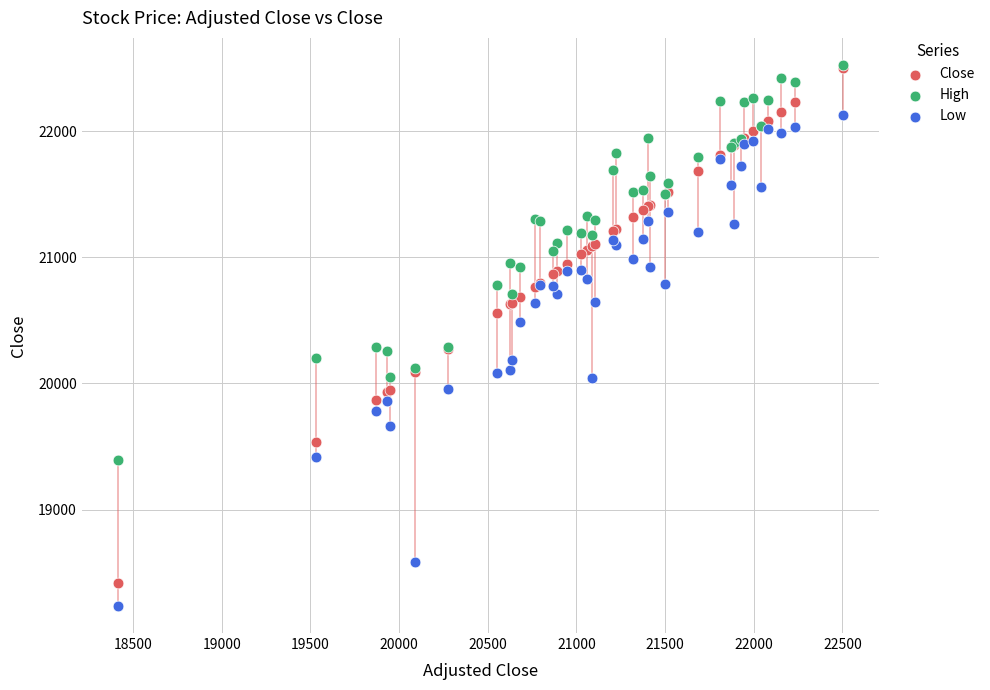

Which series has the widest spread of Y values?

Close